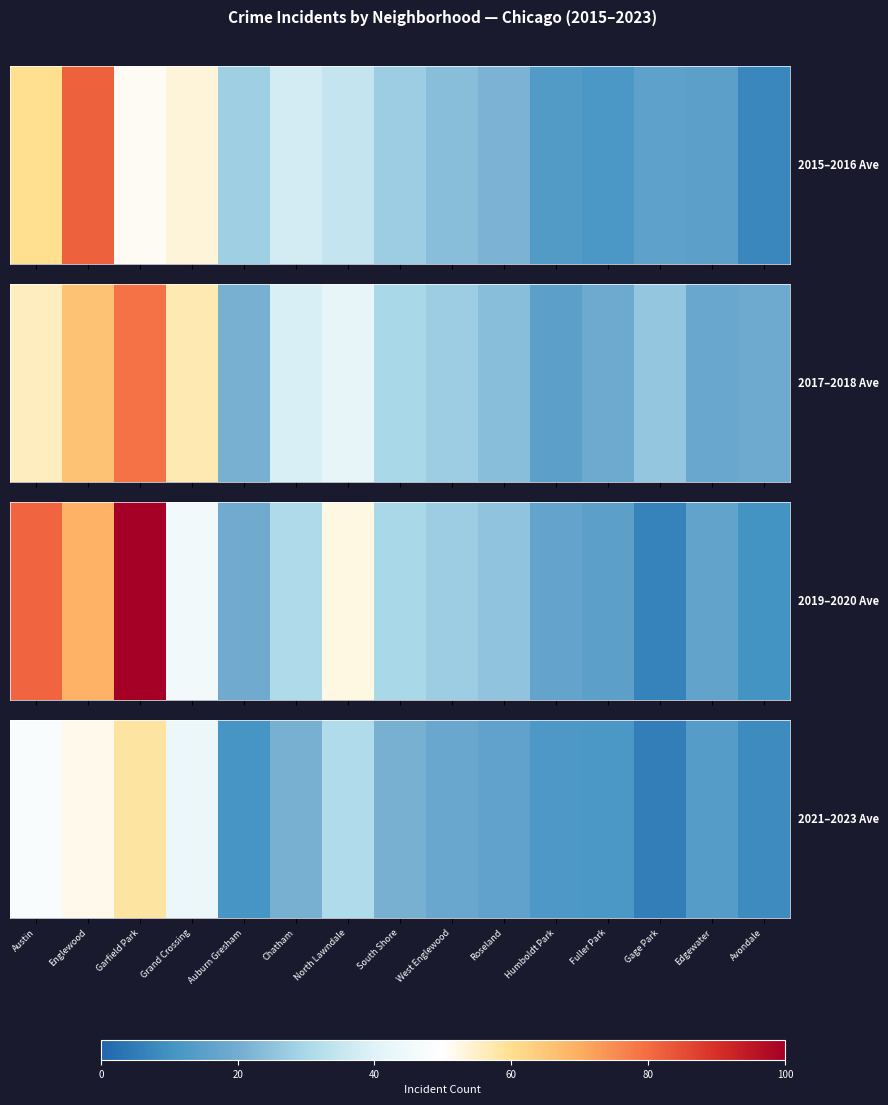

Approximately how many times larger is the value at North Lawndale compared to Grand Crossing?

0.7